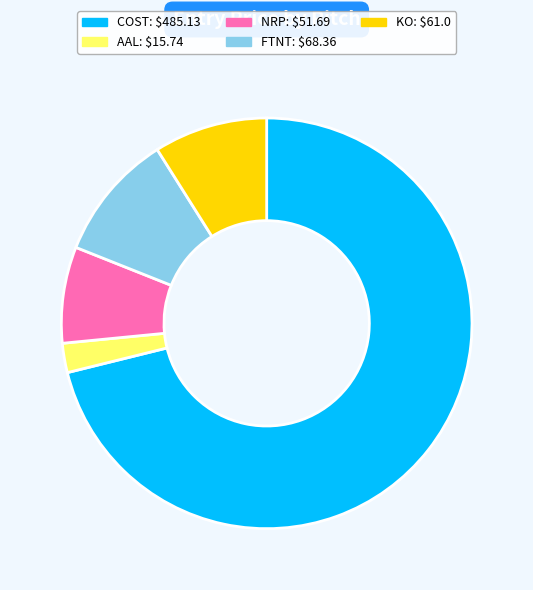

Count the number of slices in the pie.

5